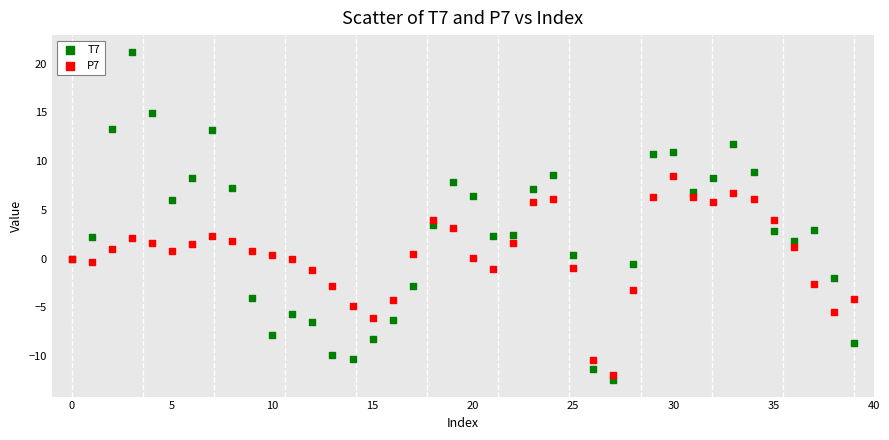

Which series reaches the maximum Y coordinate?

T7